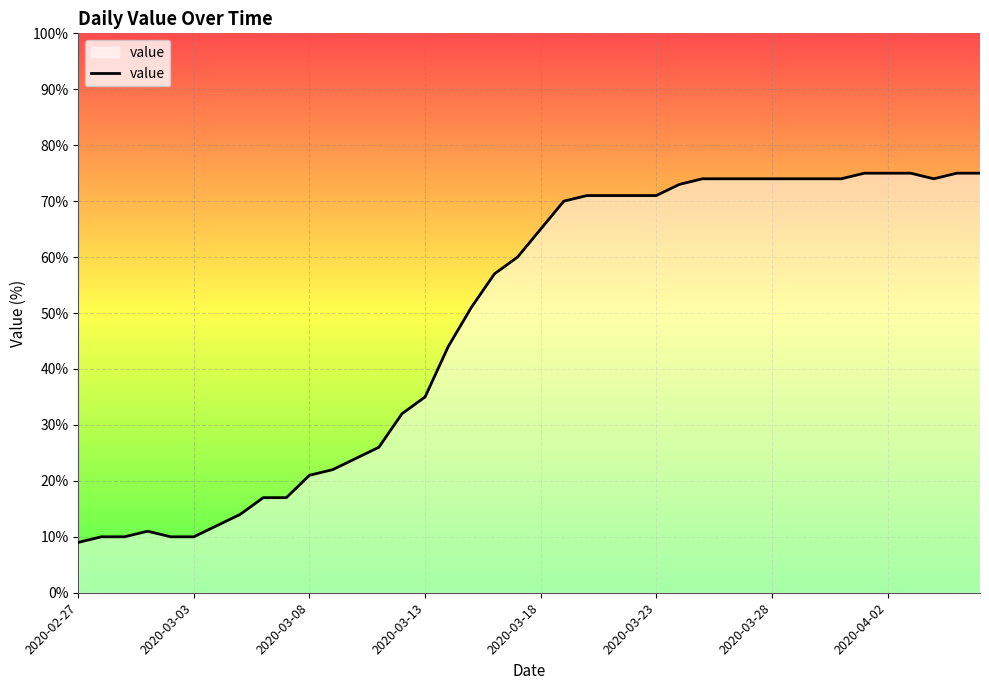

What is the smallest value displayed?

9.0